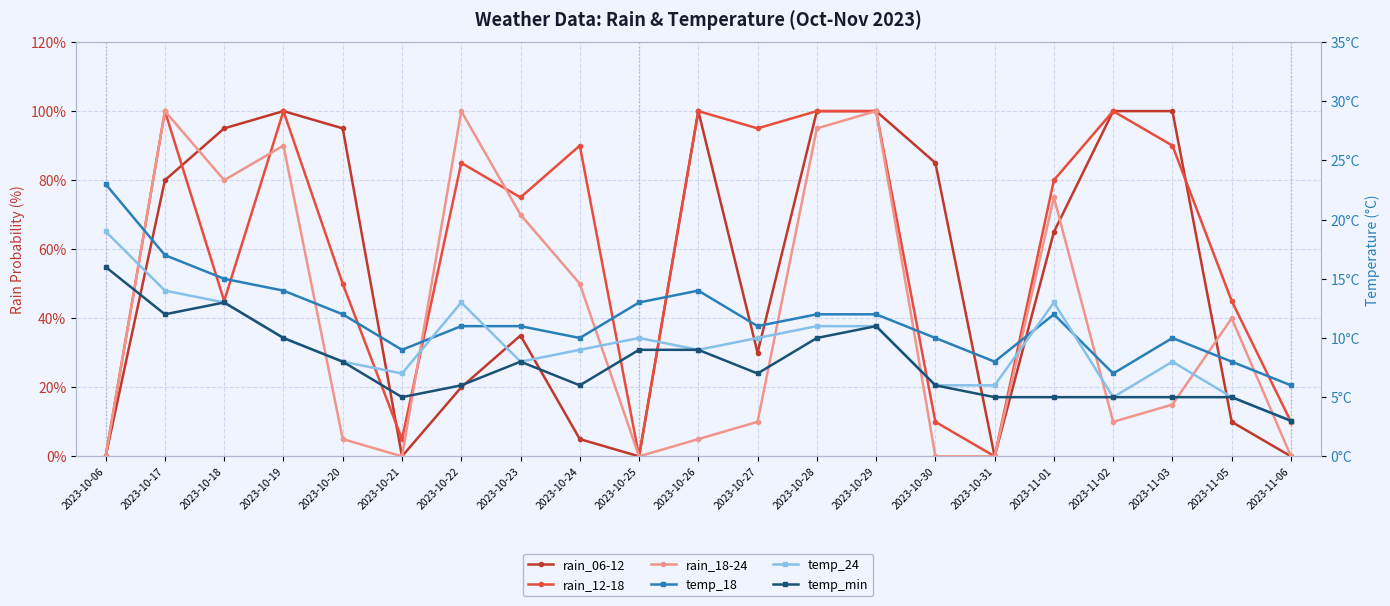

Where does the temp_24 series first go above 9?

2023-10-06